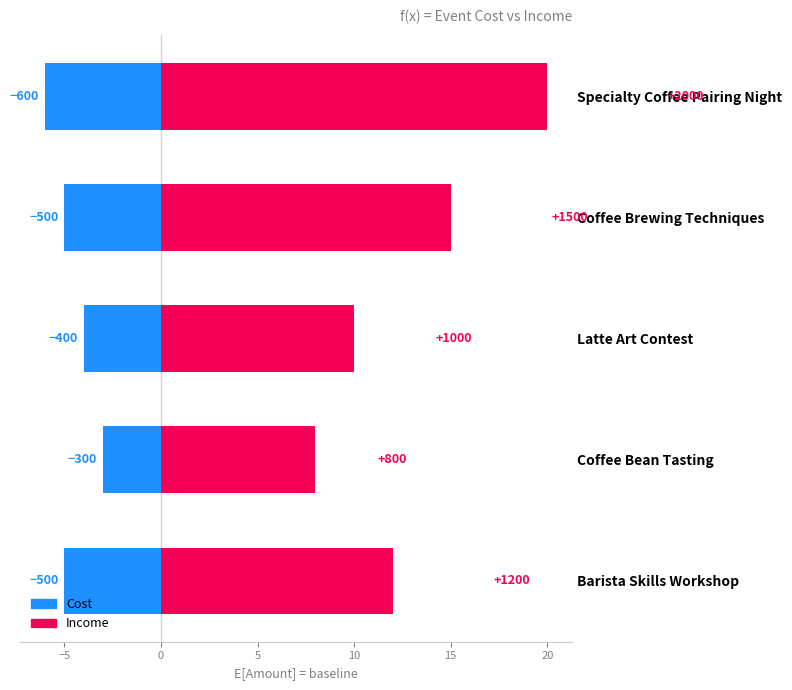

How many groups of bars are there?

5